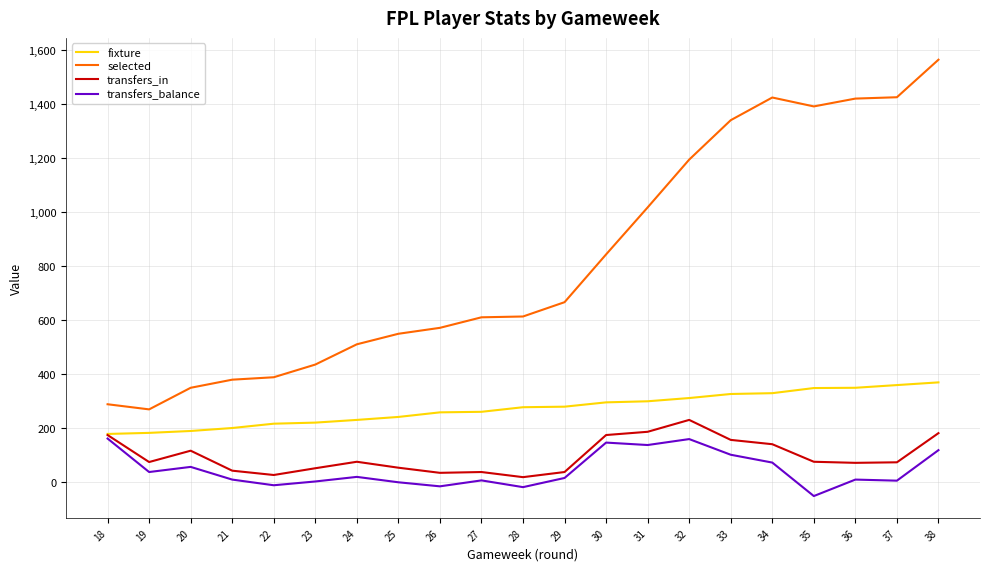

What is the total value across all series at 30?

1458